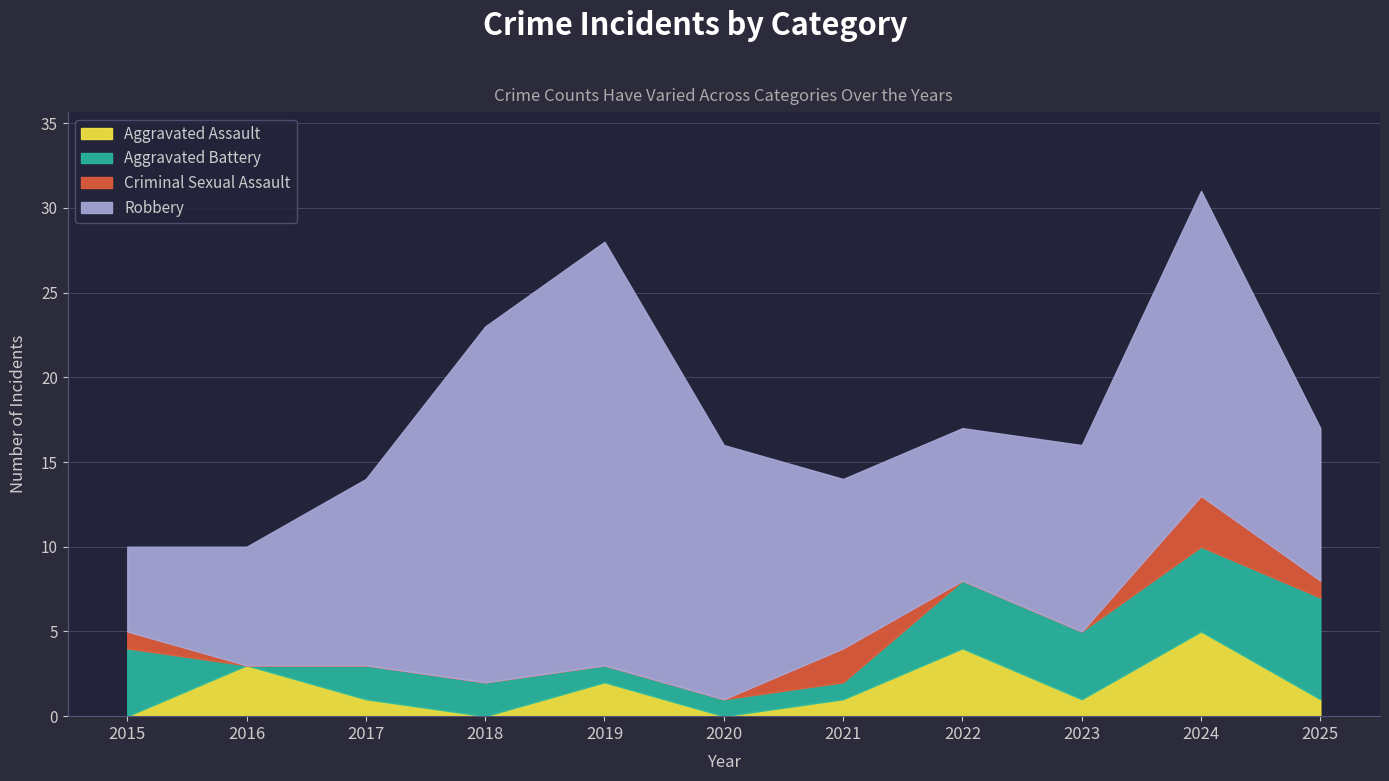

Where does the Robbery series first go above 11?

2018